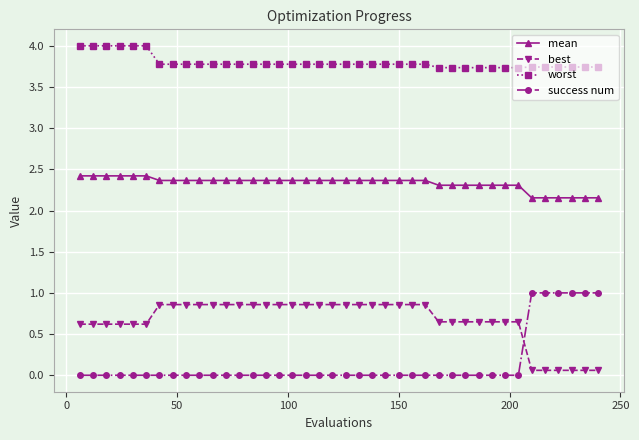

True or false: mean and best intersect in this chart.

False